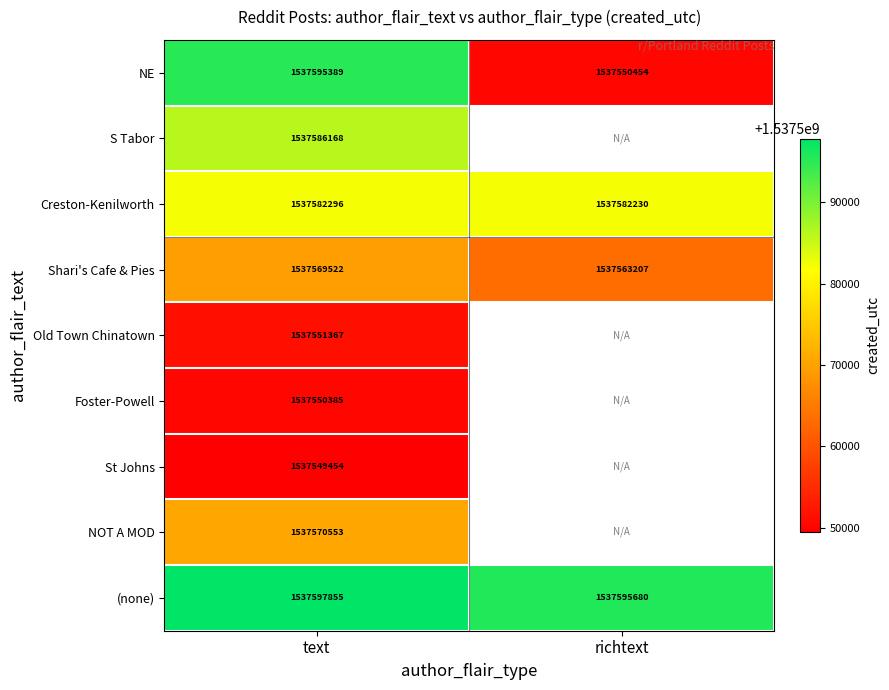

Rank the series at text from highest to lowest value.

(none), NE, S Tabor, Creston-Kenilworth, NOT A MOD, Shari's Cafe & Pies, Old Town Chinatown, Foster-Powell, St Johns